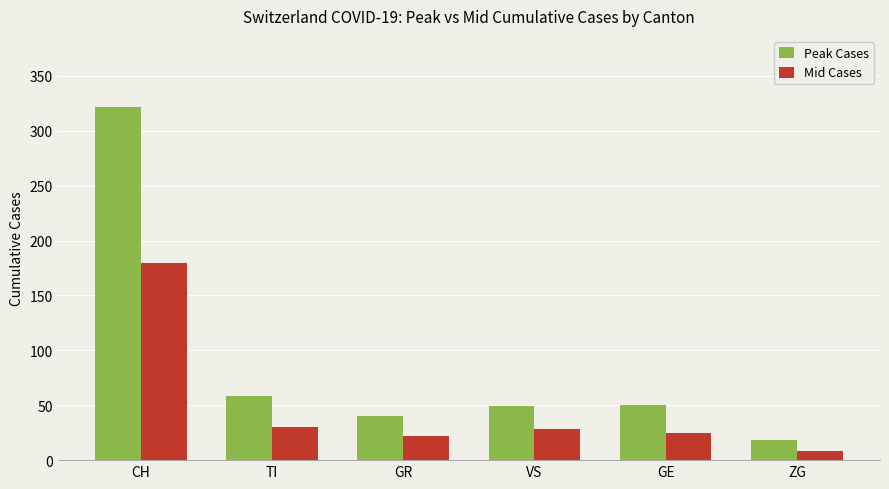

What is the difference between the second highest and minimum values in the Peak Cases series?

40